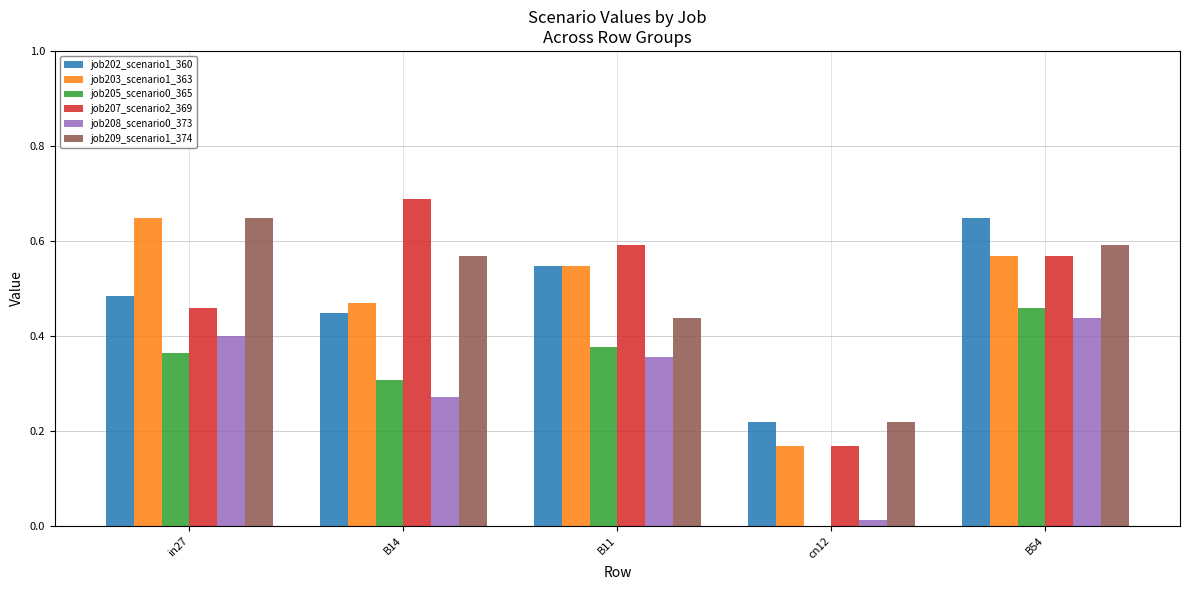

What is the sum of the job203_scenario1_363 values at B11 and B14?

1.0